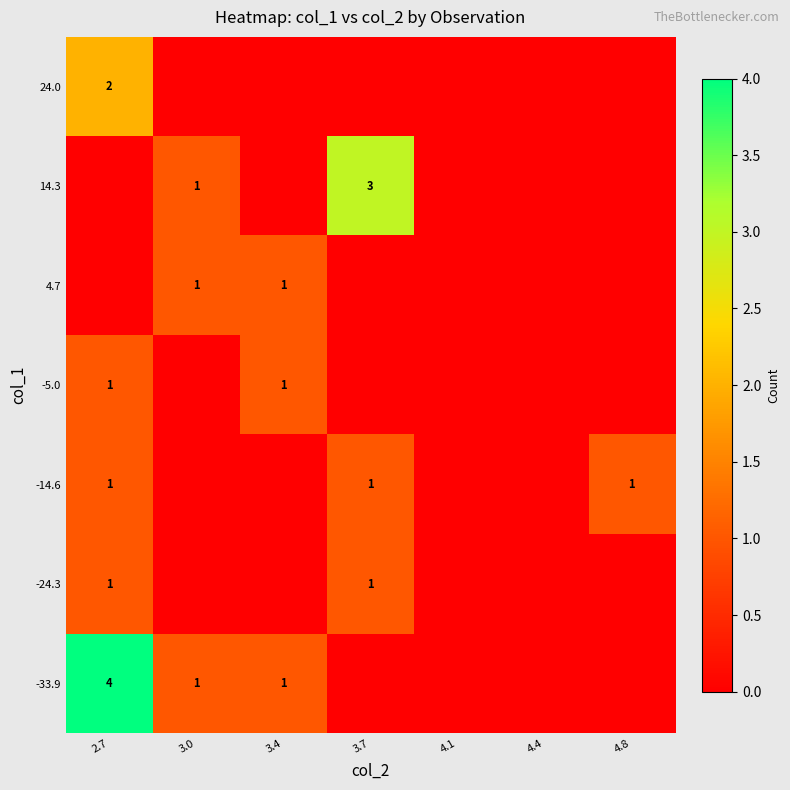

True or false: -14.6 has a value of 2 at 2.7.

False